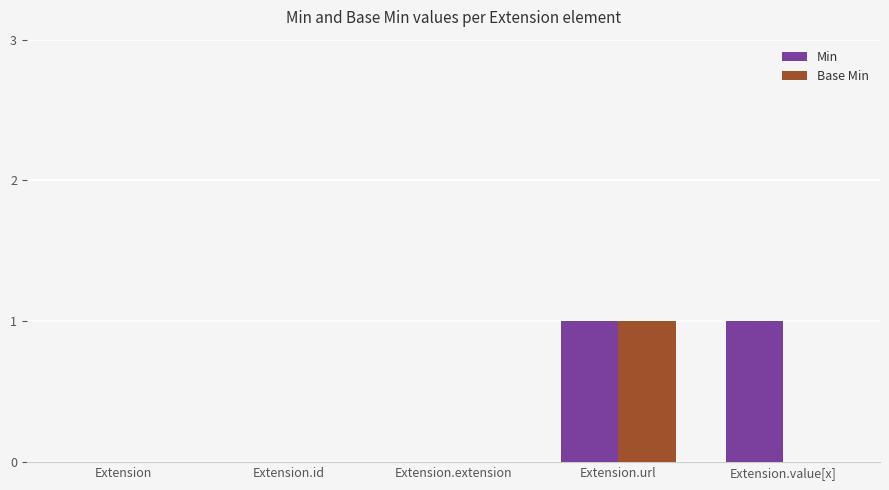

What is the highest value of the Base Min series?

1